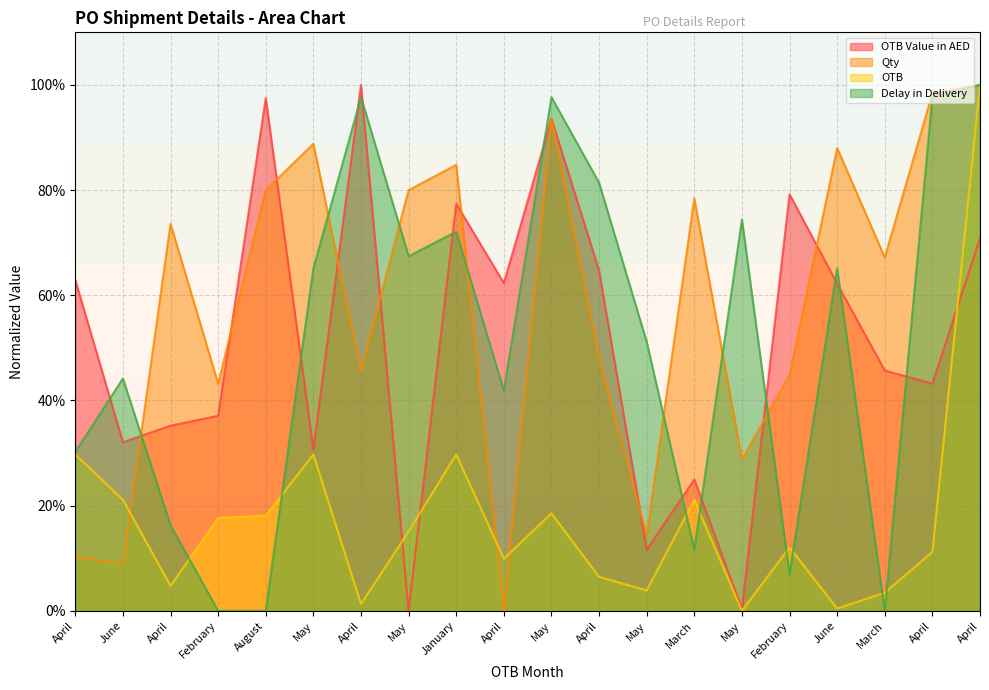

In Qty, how many points are lower than both neighbors (excluding endpoints)?

7